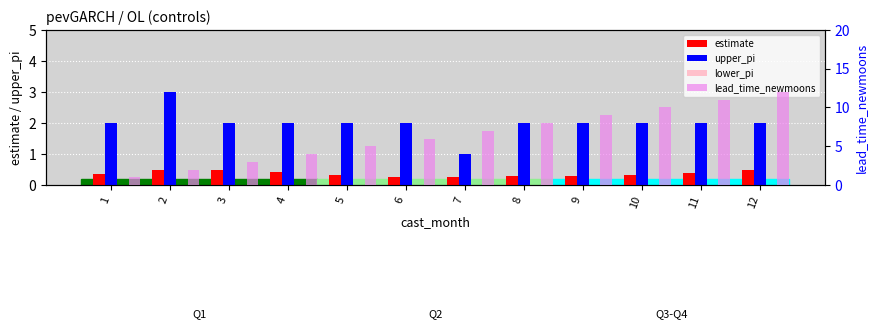

Reading left to right, list all the values displayed in this chart.

estimate: 1=0.4	2=0.5	3=0.5	4=0.4	5=0.3	6=0.3	7=0.2	8=0.3	9=0.3	10=0.3	11=0.4	12=0.5
upper_pi: 1=2.0	2=3.0	3=2.0	4=2.0	5=2.0	6=2.0	7=1.0	8=2.0	9=2.0	10=2.0	11=2.0	12=2.0
lower_pi: 1=0.0	2=0.0	3=0.0	4=0.0	5=0.0	6=0.0	7=0.0	8=0.0	9=0.0	10=0.0	11=0.0	12=0.0
lead_time_newmoons: 1=1.0	2=2.0	3=3.0	4=4.0	5=5.0	6=6.0	7=7.0	8=8.0	9=9.0	10=10.0	11=11.0	12=12.0